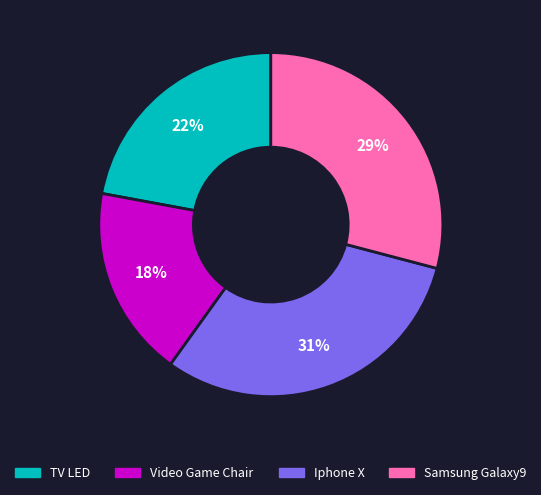

Count the number of slices in the pie.

4